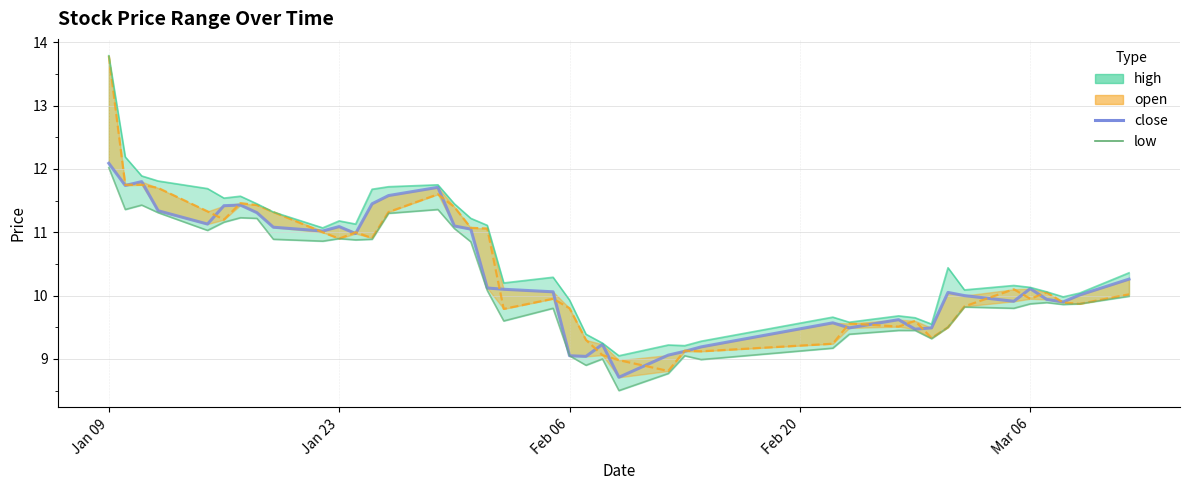

What is the difference between the maximum and minimum values in the high_line series?

4.7